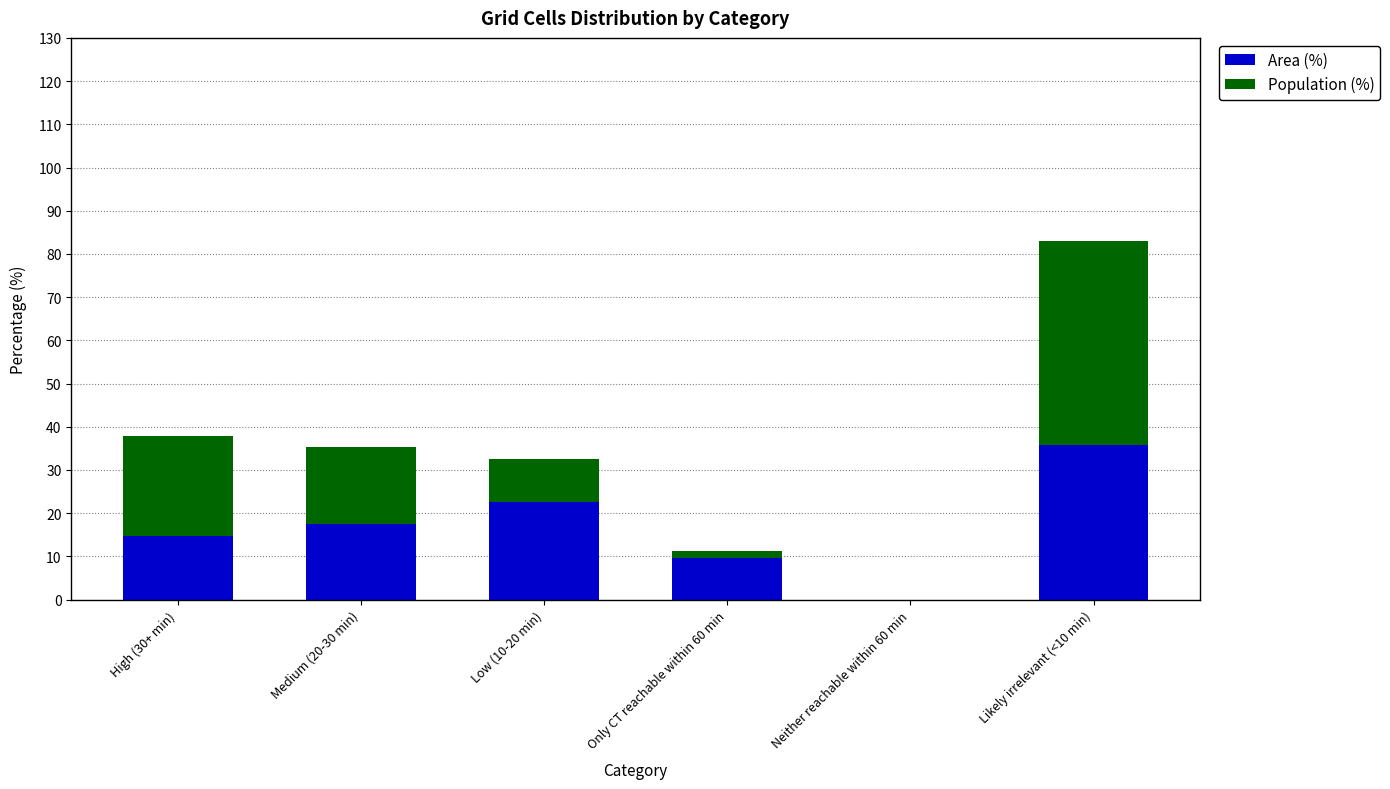

At which label does Area (%) reach its peak?

Likely irrelevant (<10 min)